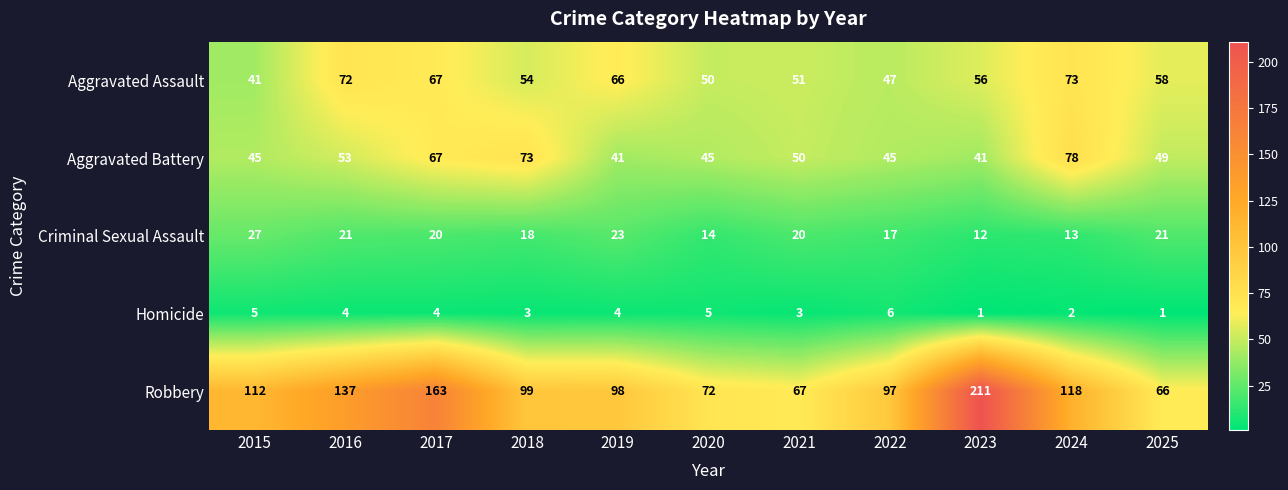

What is the smallest value displayed?

1